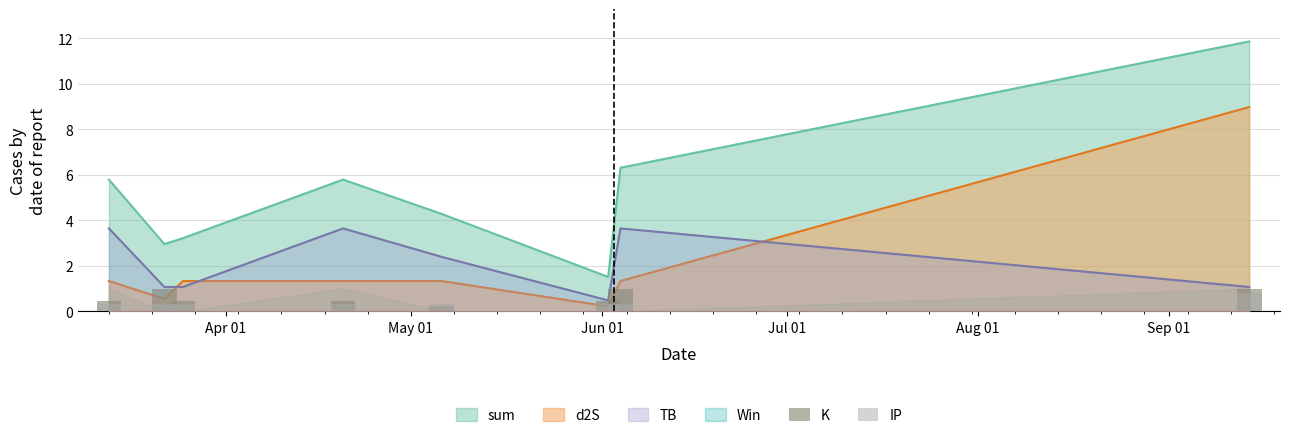

What is the value of the K bar at the 4th from the left?

0.5